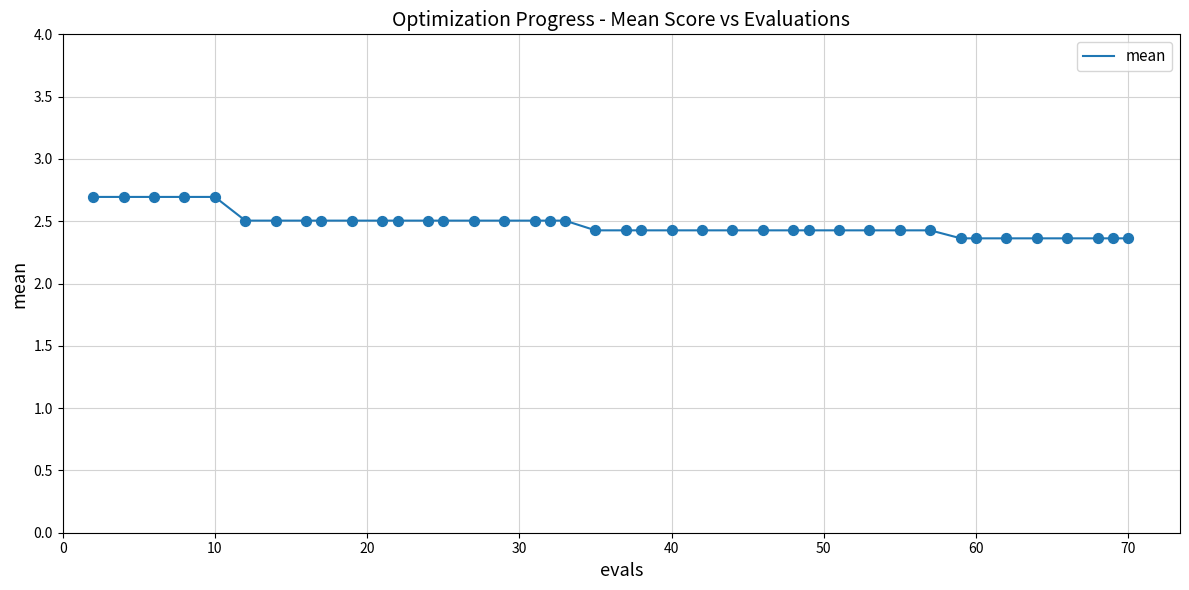

What is the greatest value displayed?

2.7